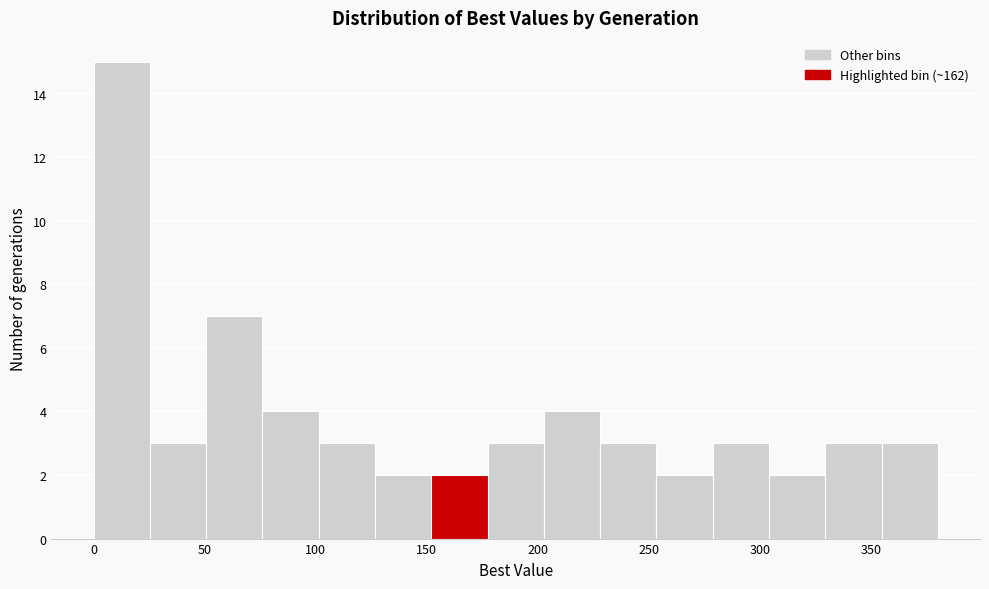

What is the height of the bar covering 305 to 330 on the x-axis? Neither the bar edges nor the heights are printed on the chart, so give them approximately, as read against the axes.

2